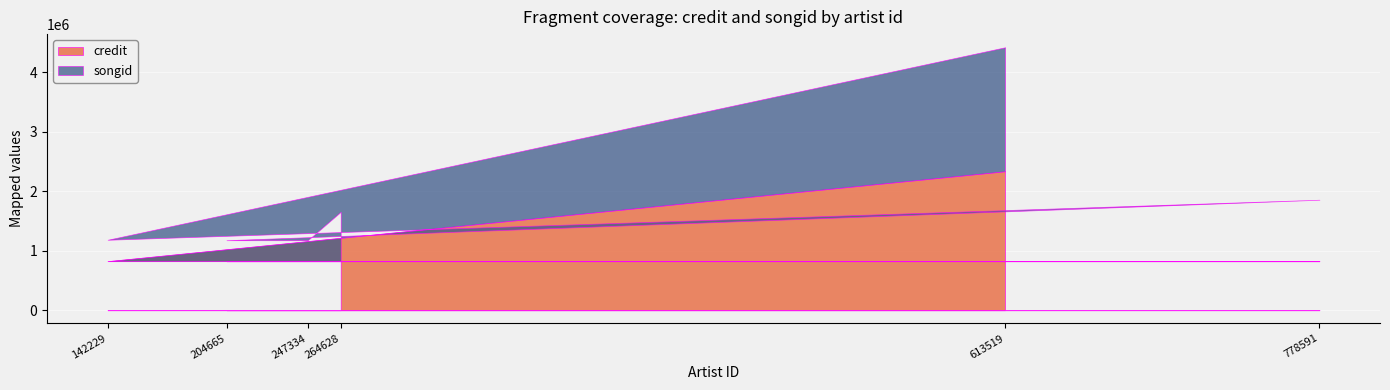

What are all the series names shown in the legend?

credit, songid